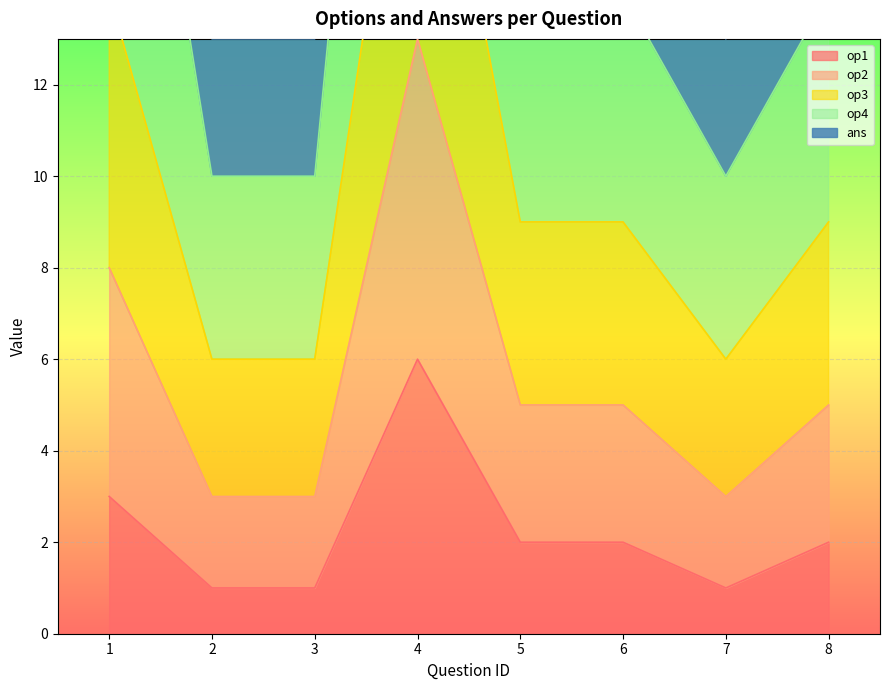

At how many categories does at least one series exceed 37?

1